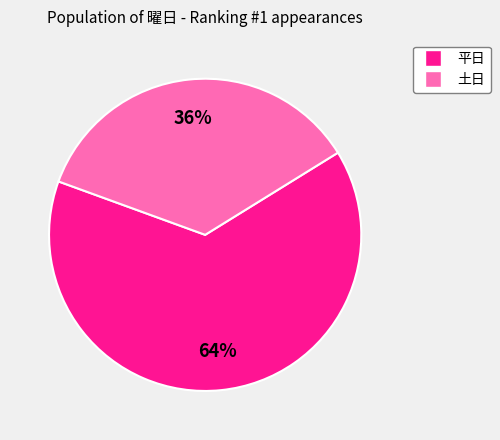

Is there a majority slice in this chart?

Yes